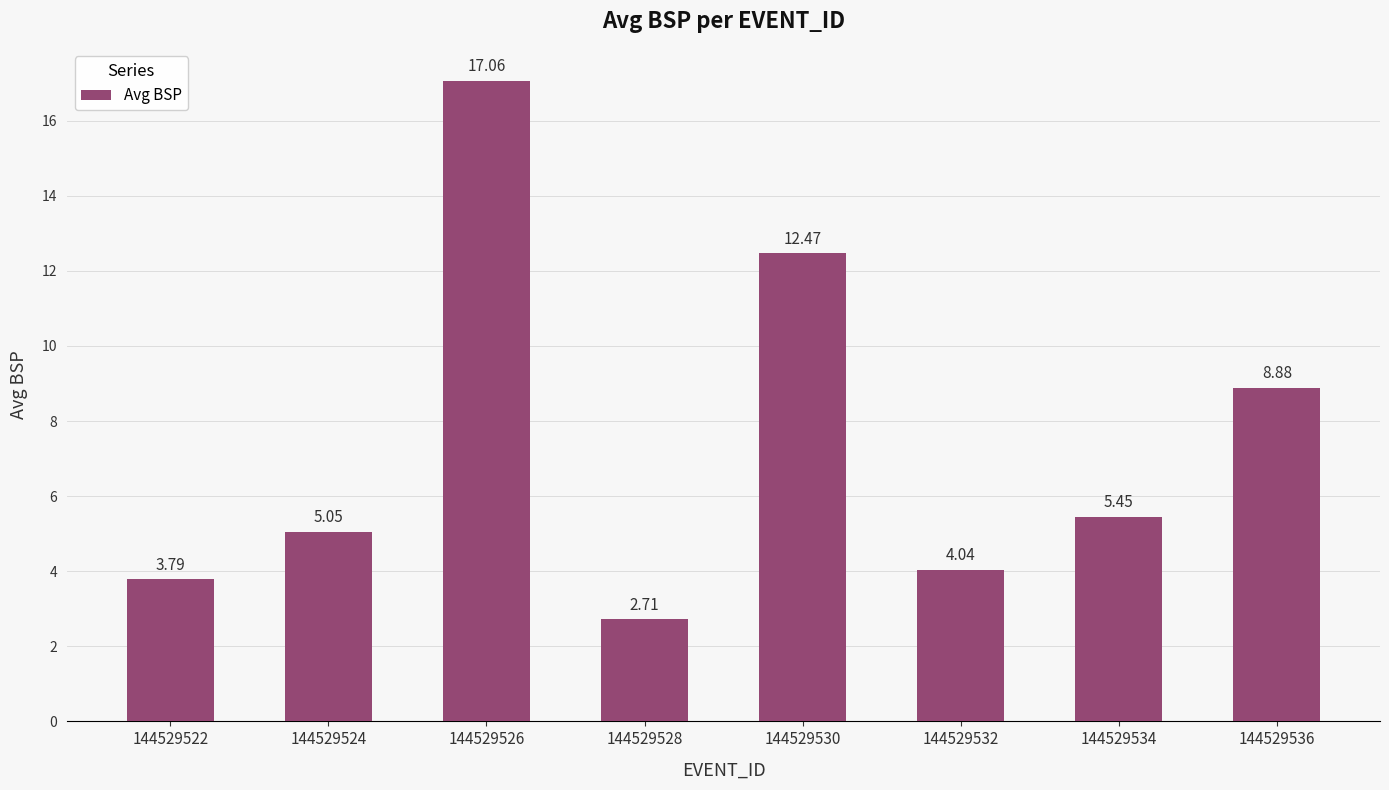

What is the difference between the second highest and second lowest values?

8.7